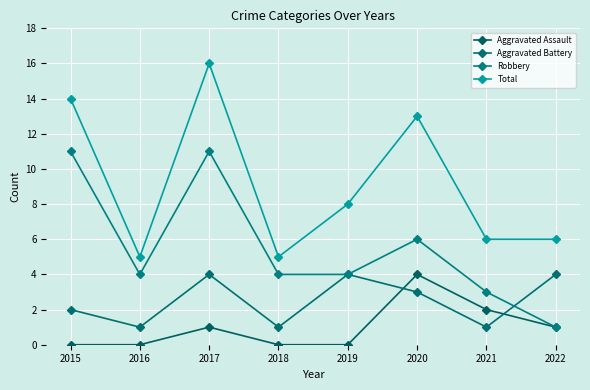

List the series in order of their overall mean, highest first.

Total, Robbery, Aggravated Battery, Aggravated Assault